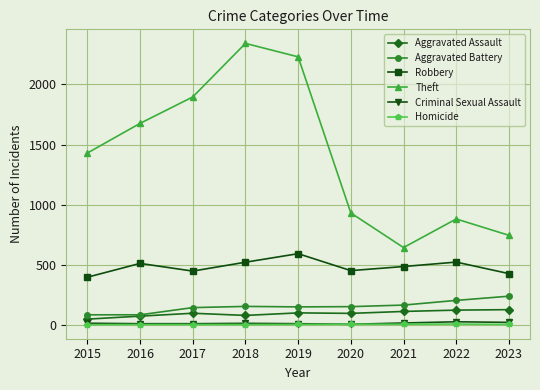

How many interior local valleys does the Theft series have?

1